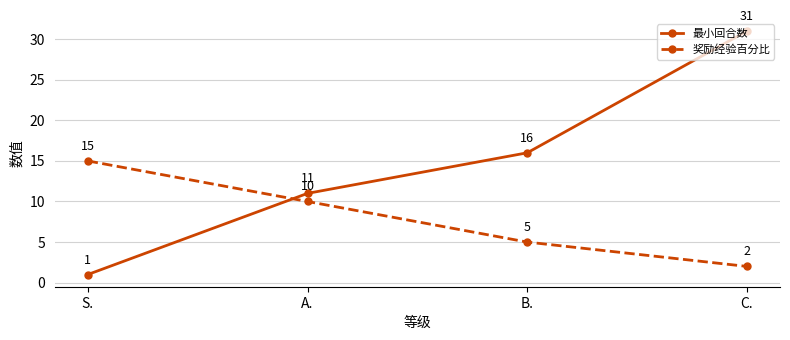

Which label corresponds to the smallest value in the chart?

S.